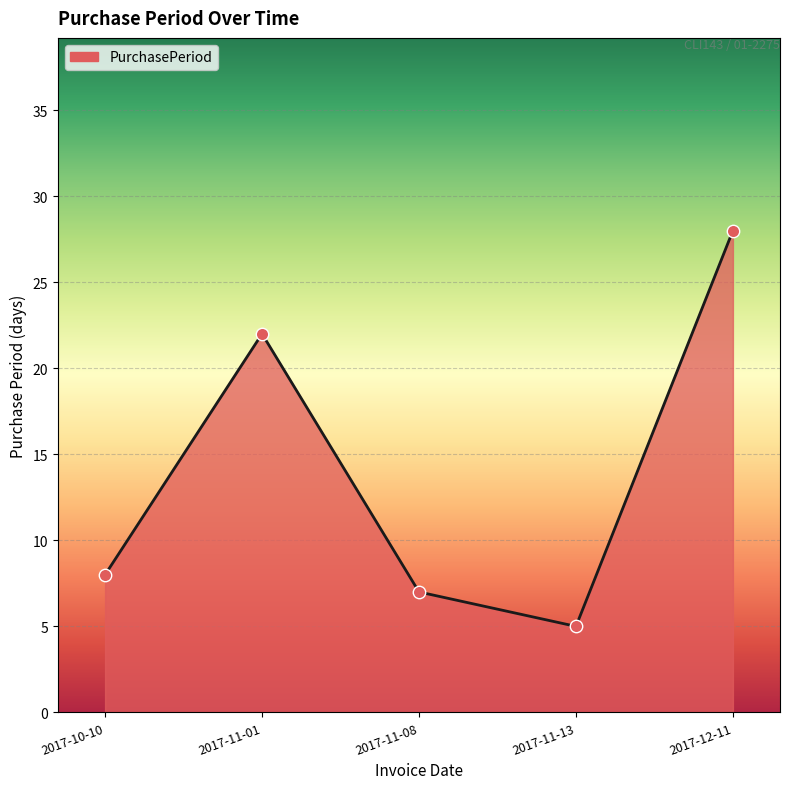

What is the change in value from 2017-10-10 to 2017-11-01?

+14